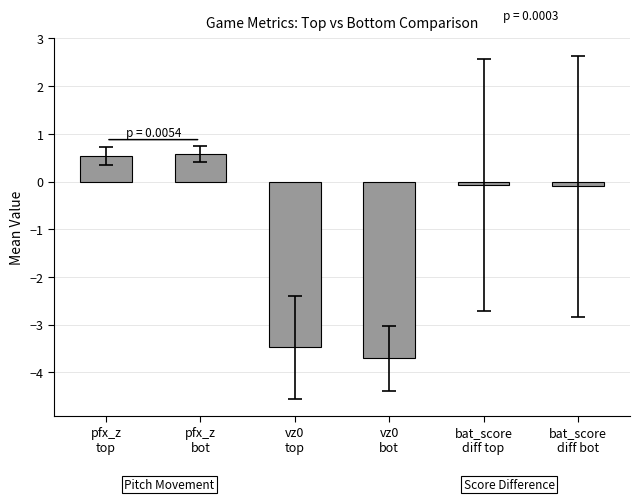

What is the difference between the maximum and second lowest values?

4.1